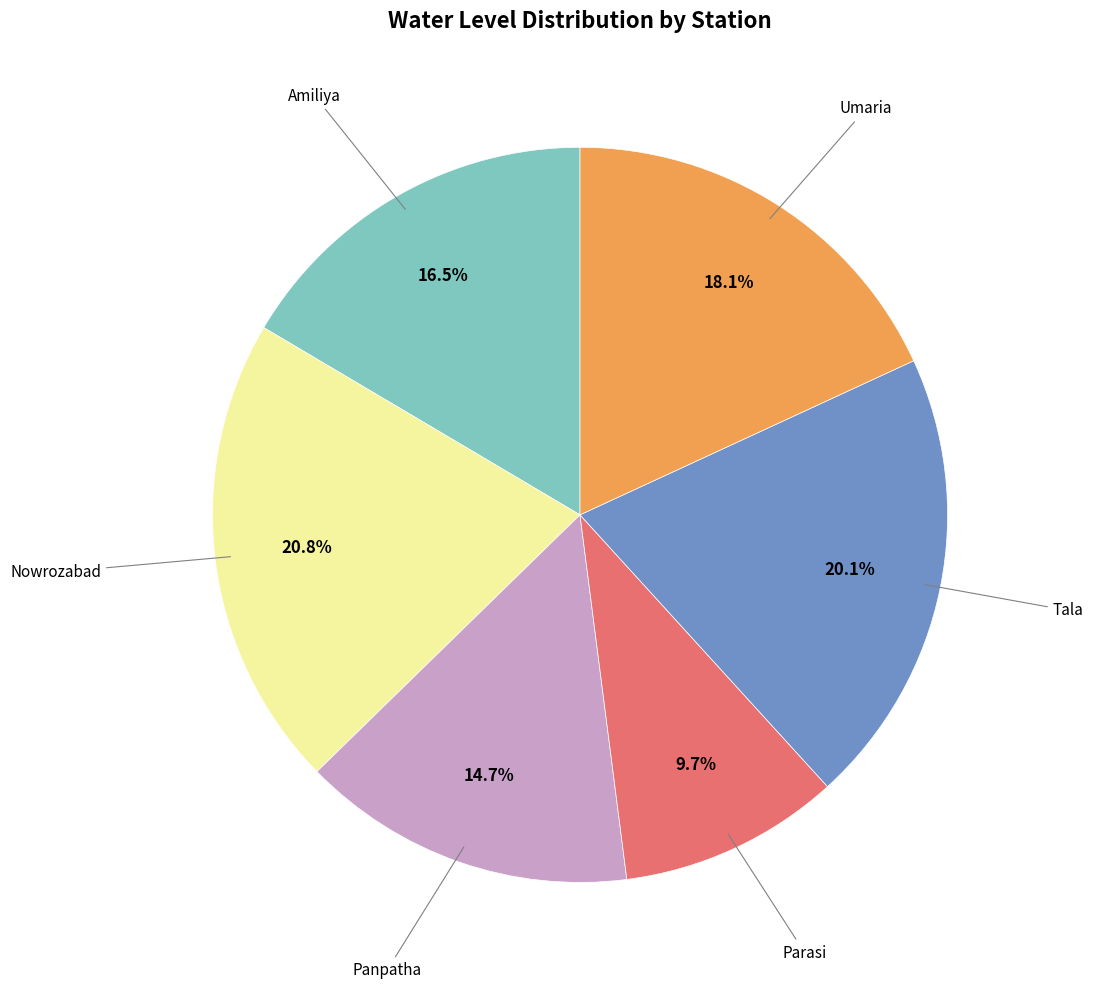

Is there a majority slice in this chart?

No